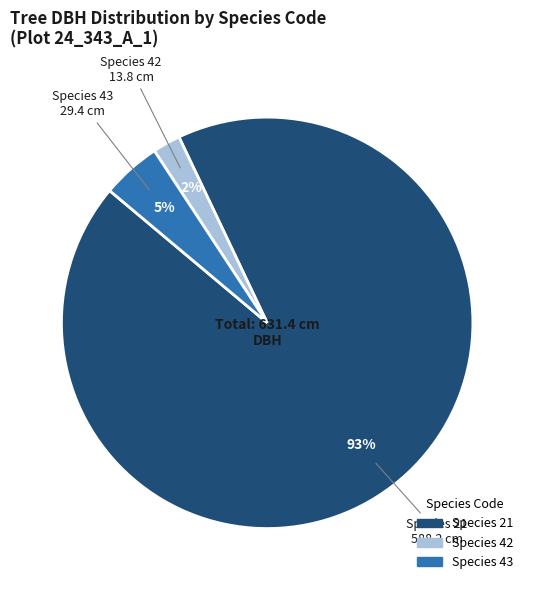

To the nearest percent, what is the difference between the largest and smallest slice percentages?

91%